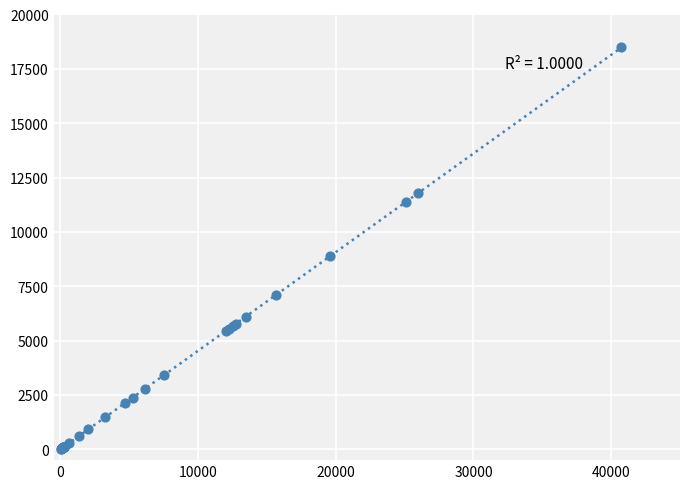

What Y value in the scatter plot is closest to 9249?

8871.9